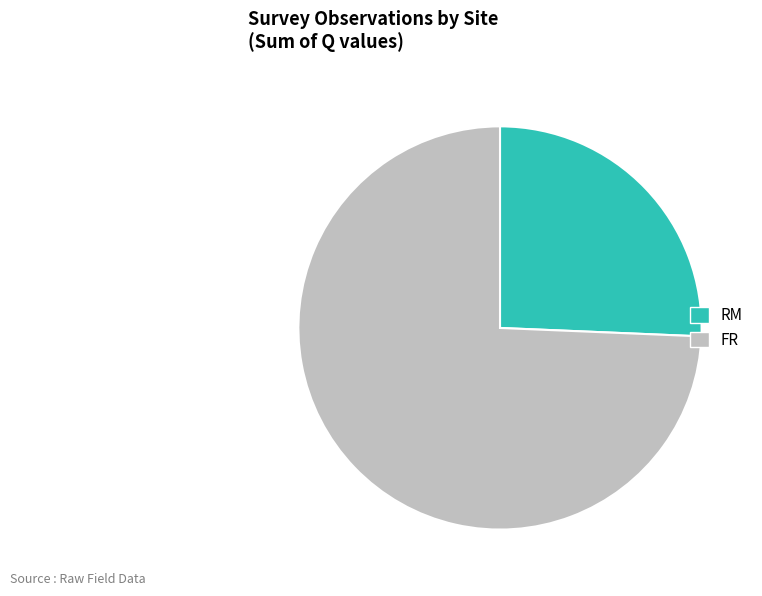

Approximately how many times larger is the value at FR compared to RM?

2.9